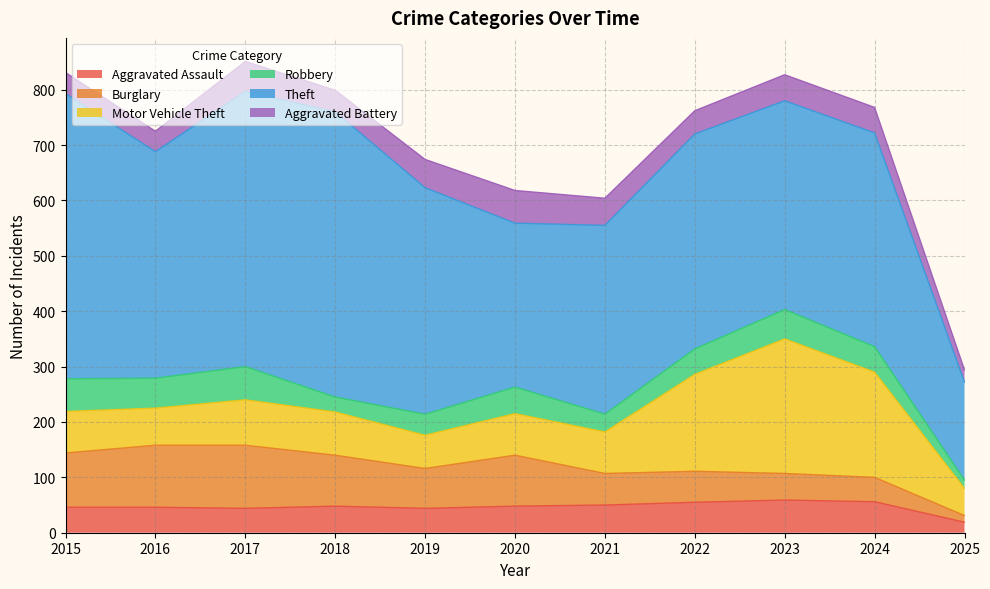

What is the lowest value of the Burglary series?

12